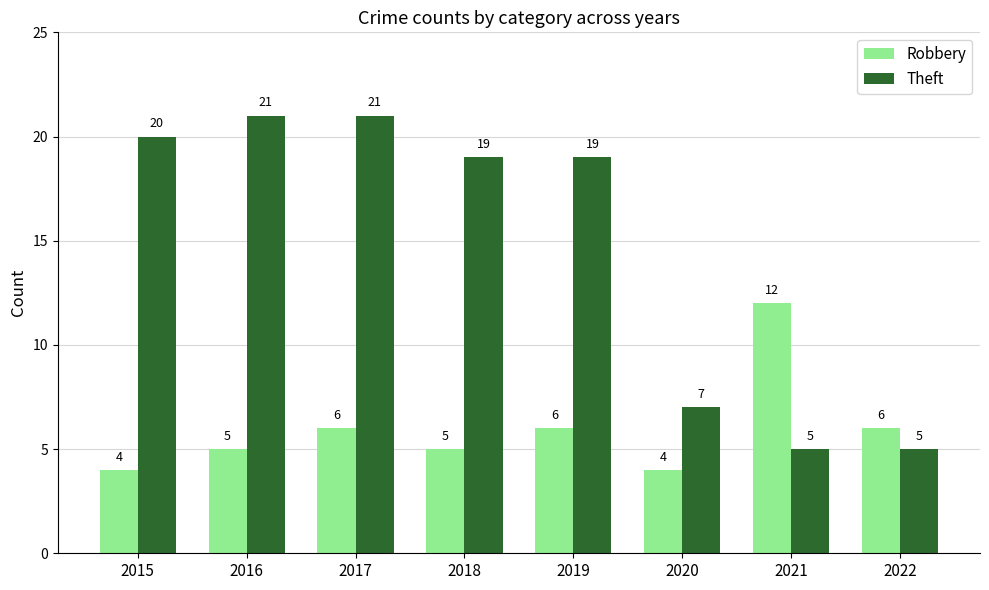

What is the lowest value of the Theft series?

5